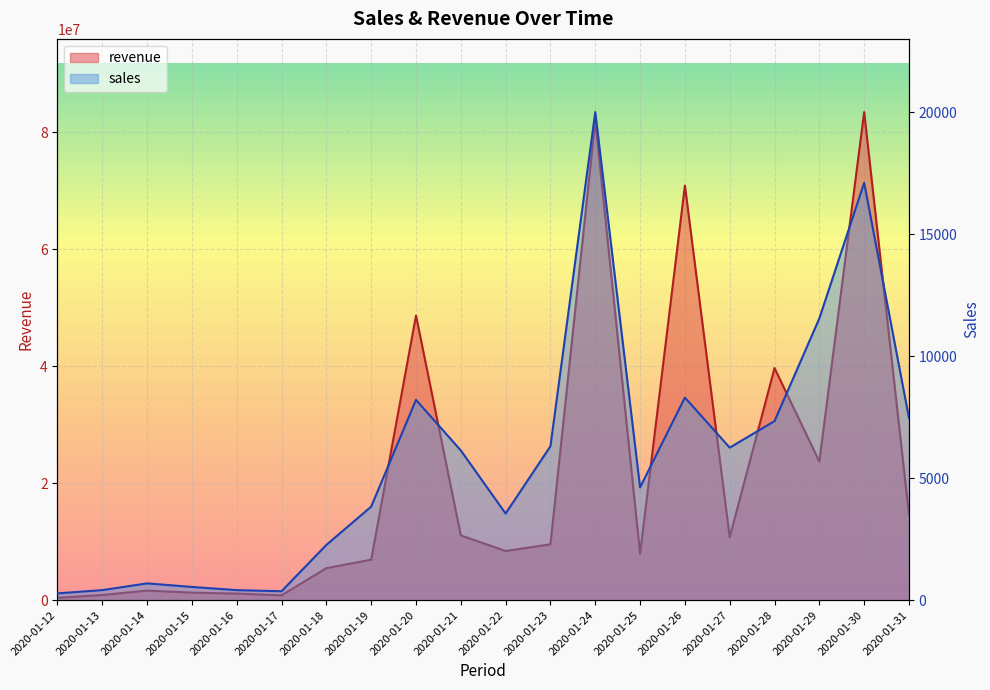

The value of revenue at 2020-01-26 is 70912084. True or false?

True